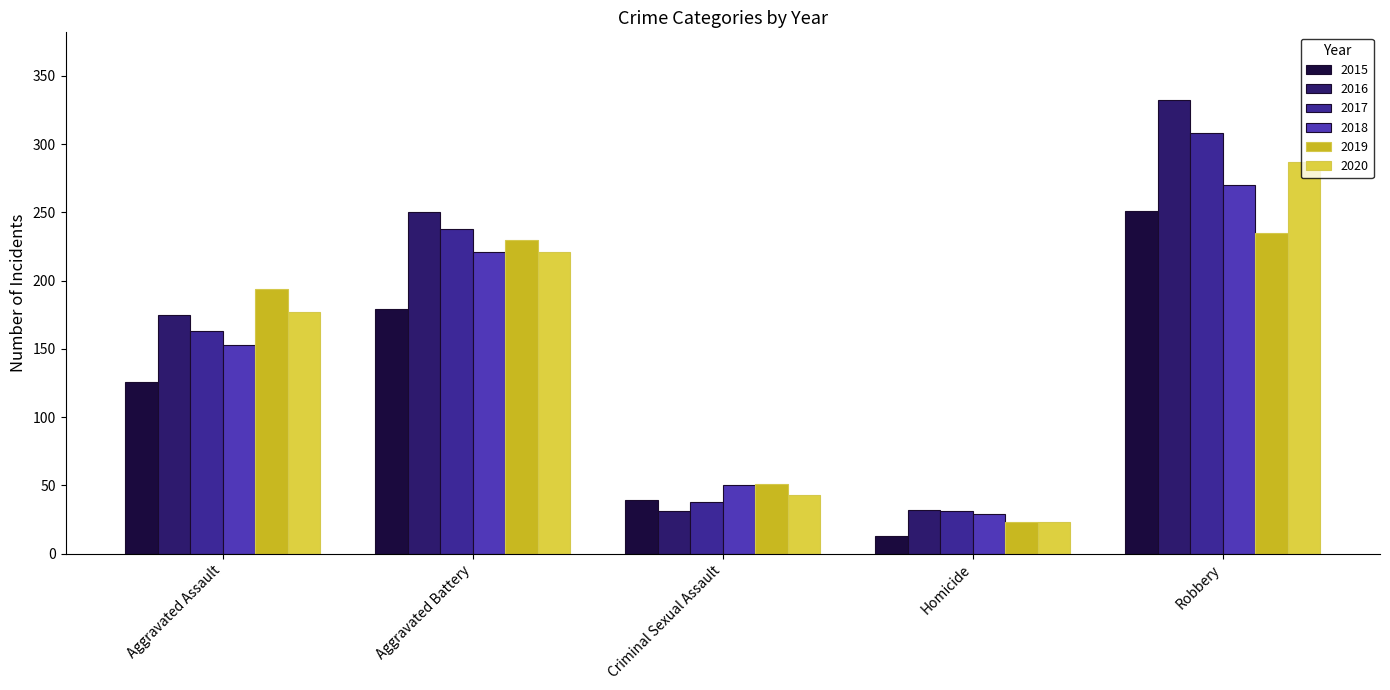

What is the difference between the highest and lowest values at Robbery?

97